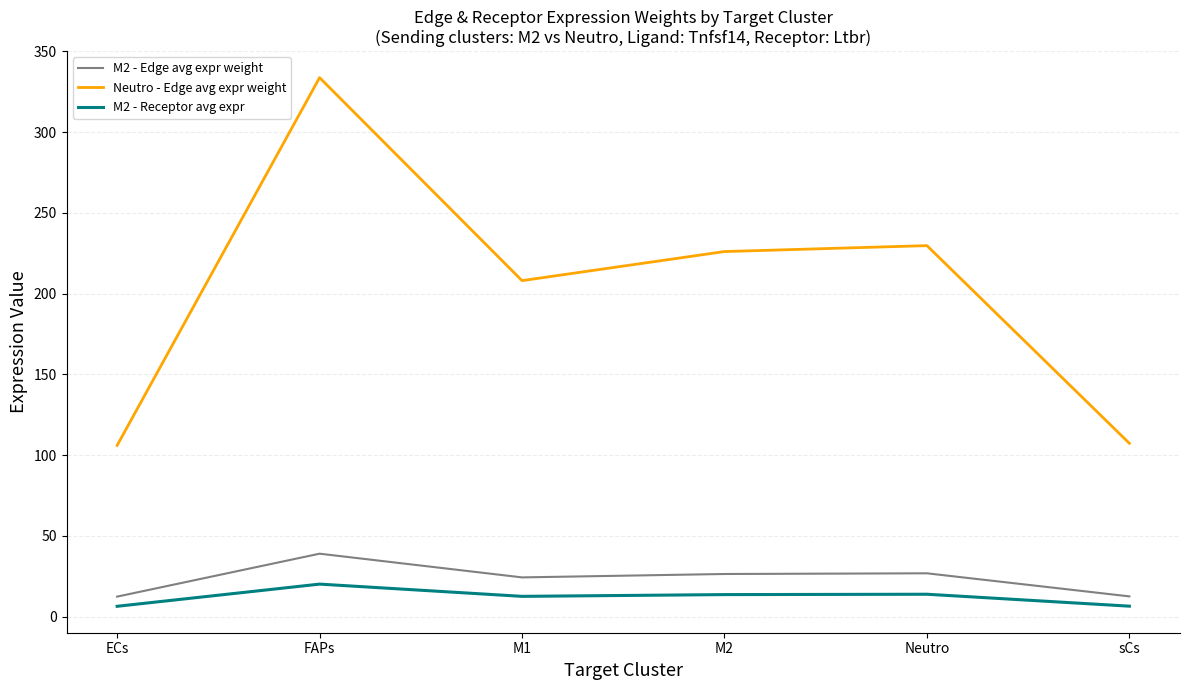

List the series in order of their peak value, lowest first.

M2 - Receptor avg expr, M2 - Edge avg expr weight, Neutro - Edge avg expr weight